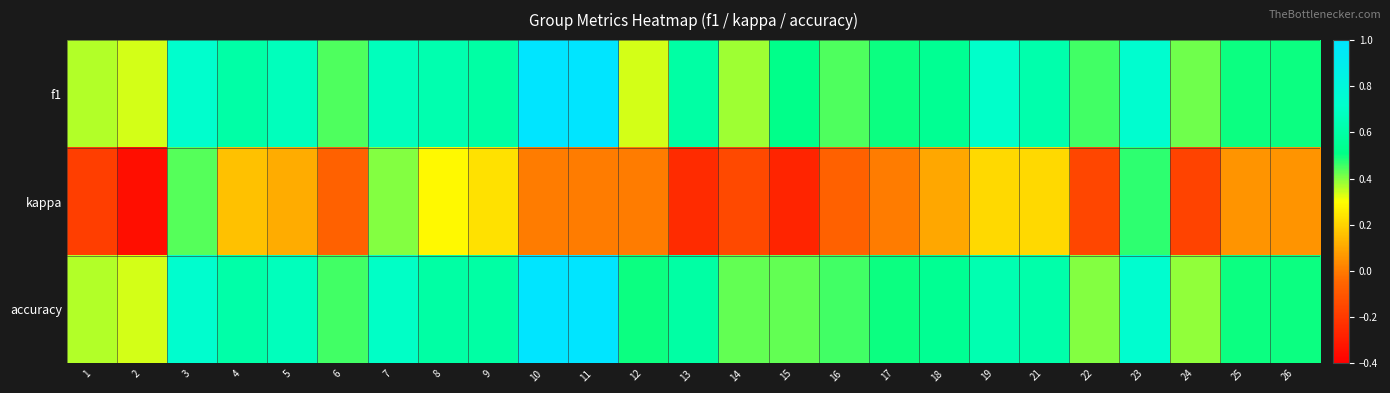

Which series has the largest total across all categories?

f1